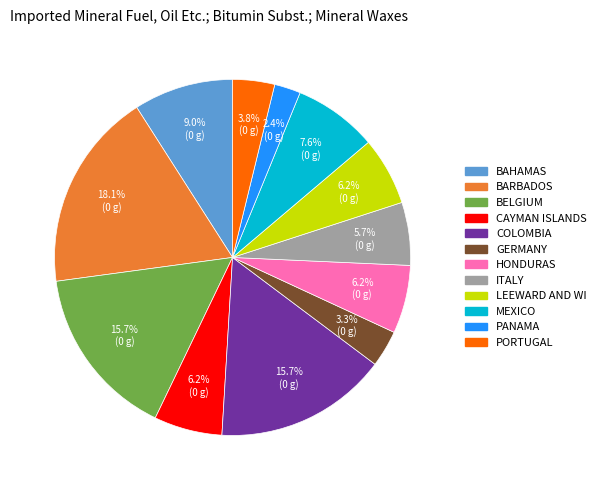

Count the number of slices in the pie.

12